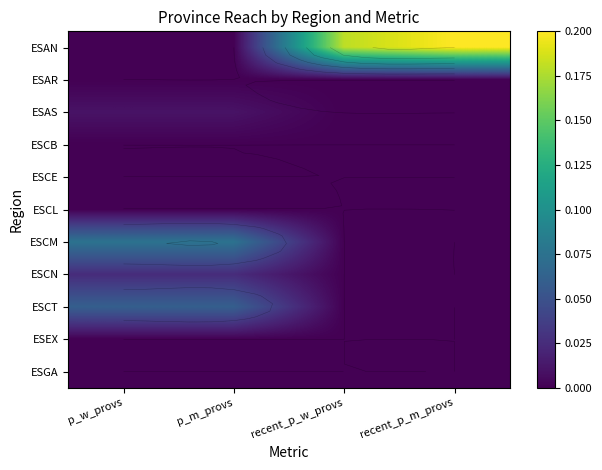

At which category is the sum across all series the highest?

recent_p_m_provs